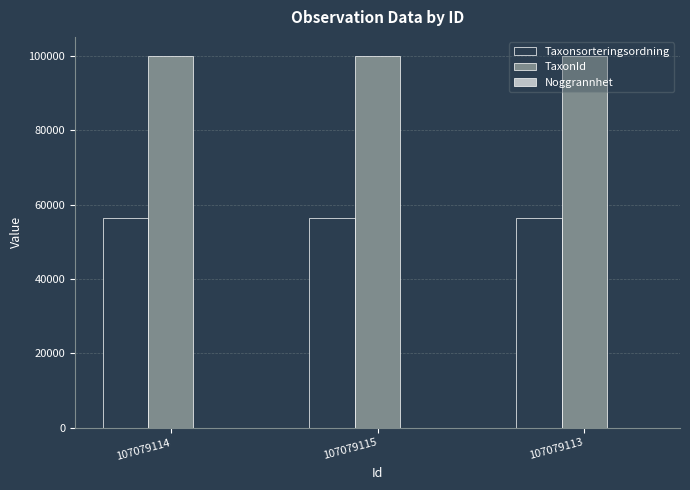

The value of Taxonsorteringsordning at 107079113 is 27711. True or false?

False